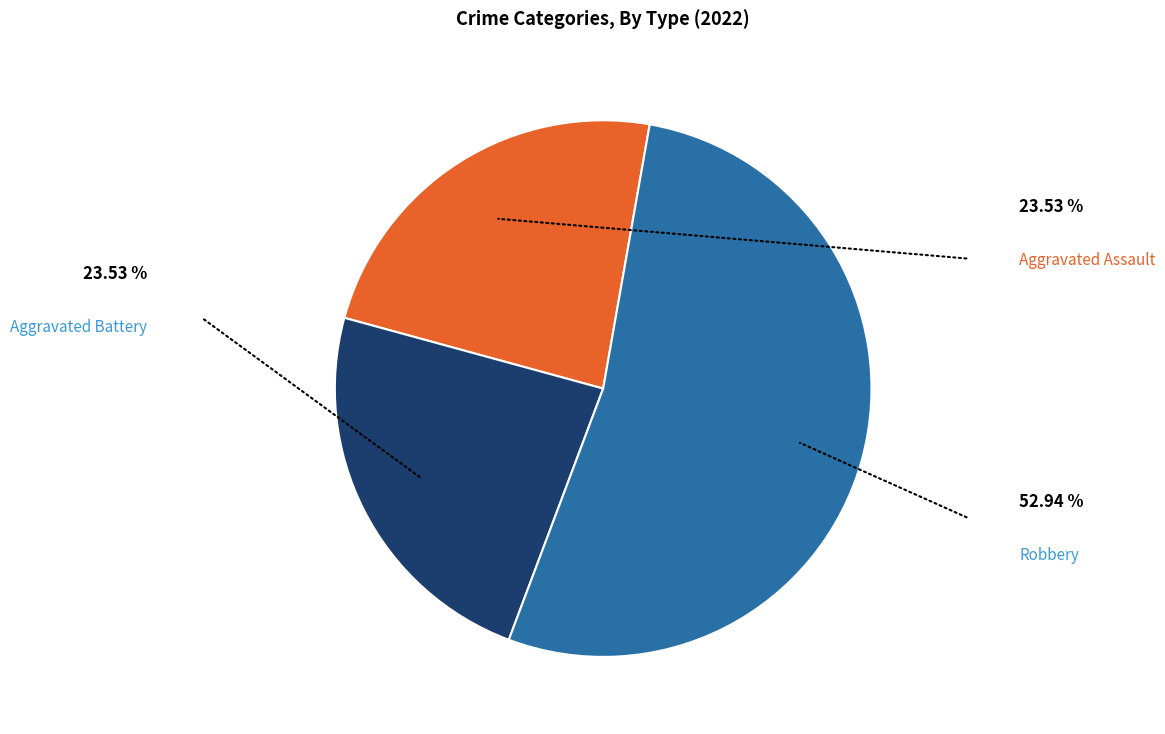

Is there any slice that represents more than half of the pie?

Yes